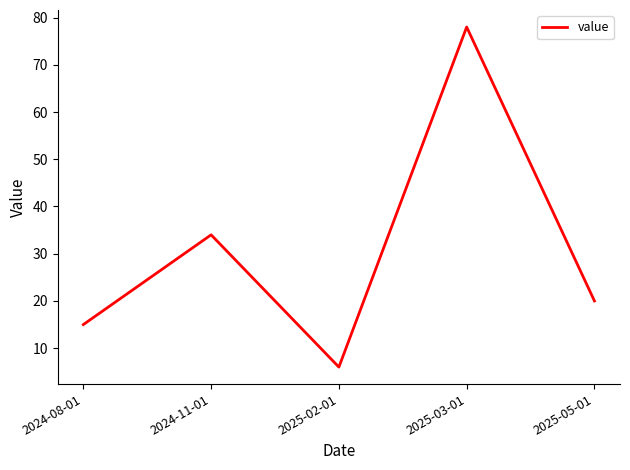

How many lines are shown in the chart?

1